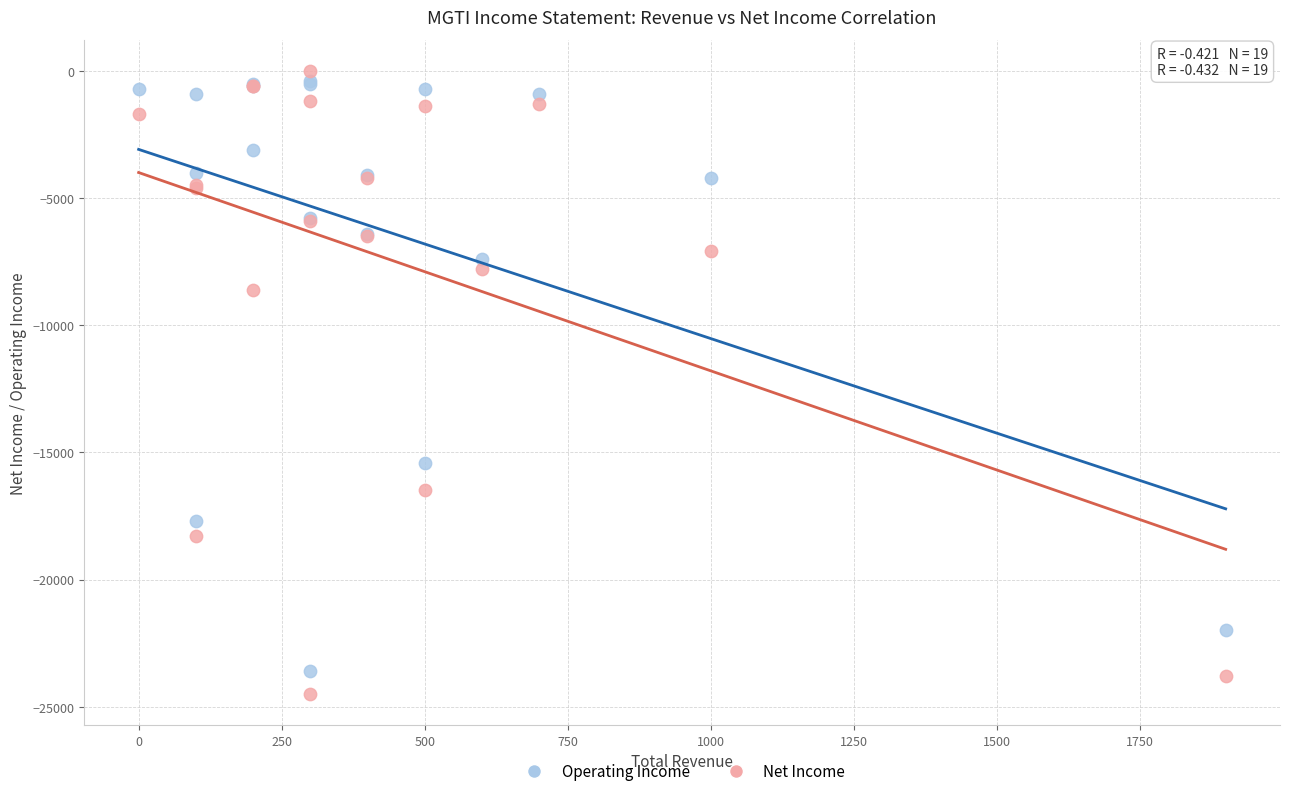

Which series has the largest Y range (max minus min)?

Net Income